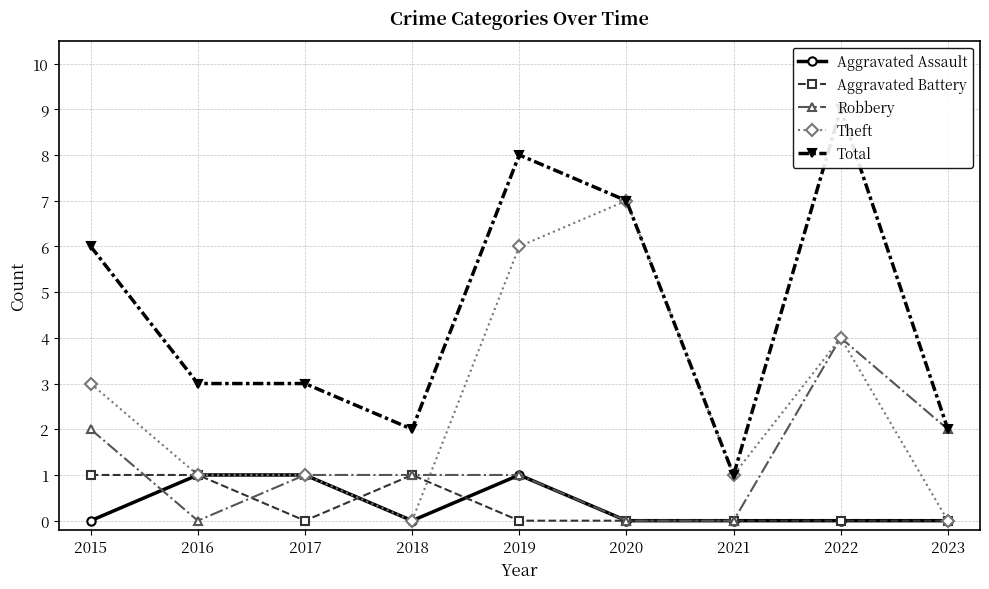

Reading left to right, extract all data points from this chart.

Aggravated Assault: 2015=0	2016=1	2017=1	2018=0	2019=1	2020=0	2021=0	2022=0	2023=0
Aggravated Battery: 2015=1	2016=1	2017=0	2018=1	2019=0	2020=0	2021=0	2022=0	2023=0
Robbery: 2015=2	2016=0	2017=1	2018=1	2019=1	2020=0	2021=0	2022=4	2023=2
Theft: 2015=3	2016=1	2017=1	2018=0	2019=6	2020=7	2021=1	2022=4	2023=0
Total: 2015=6	2016=3	2017=3	2018=2	2019=8	2020=7	2021=1	2022=9	2023=2